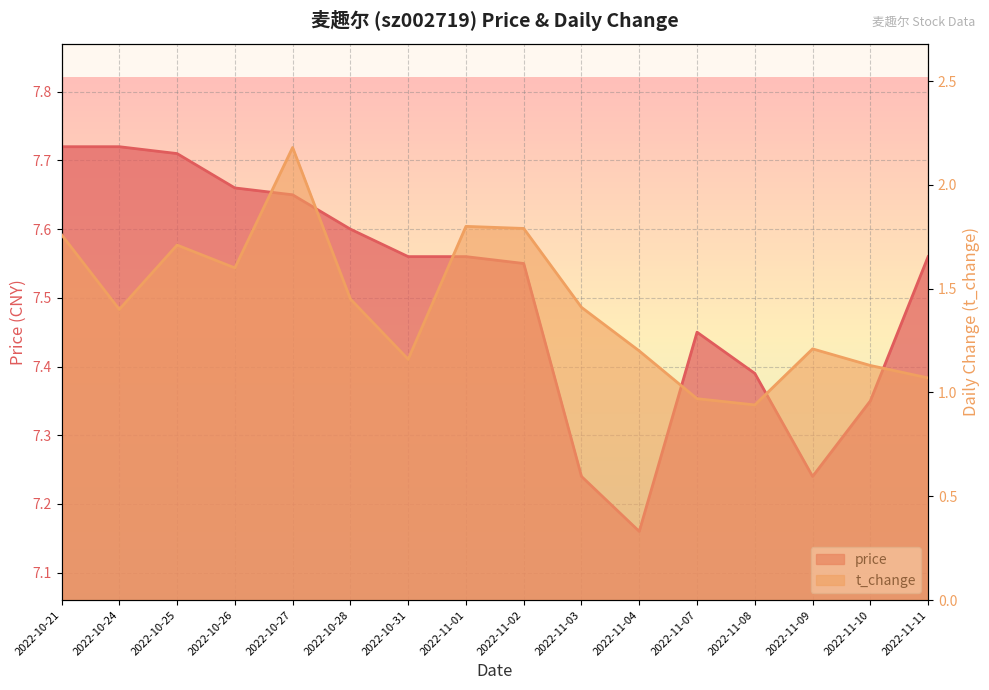

Rank the series by their maximum value, from highest to lowest.

price, t_change